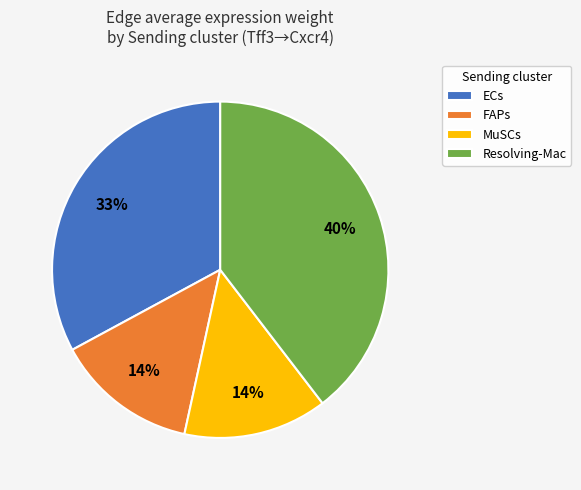

Is there any slice that represents more than half of the pie?

No